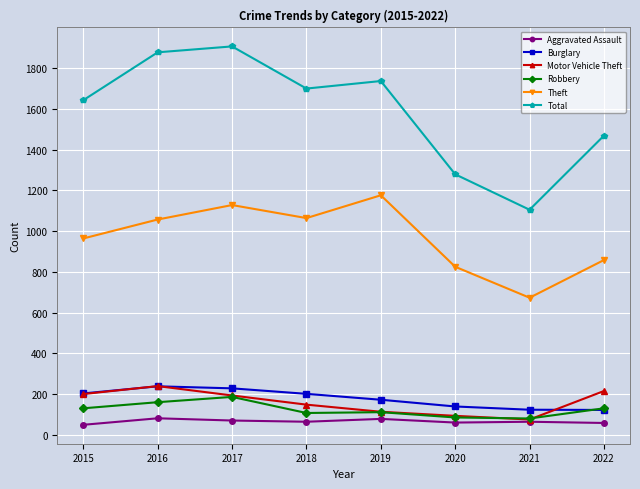

Where is Theft nearest to the value 924?

2015